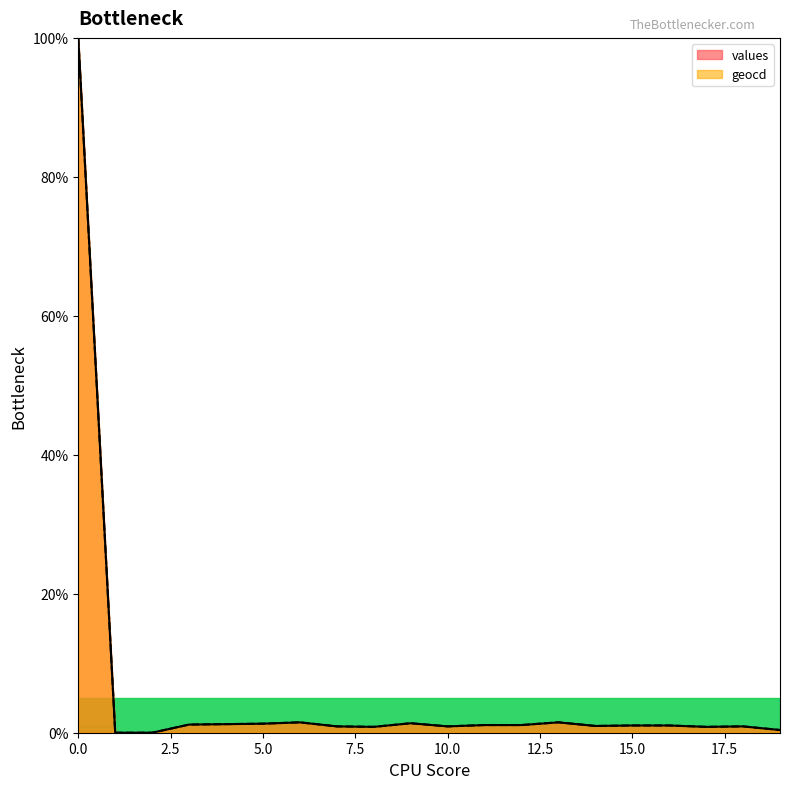

How many series are shown in this chart?

2